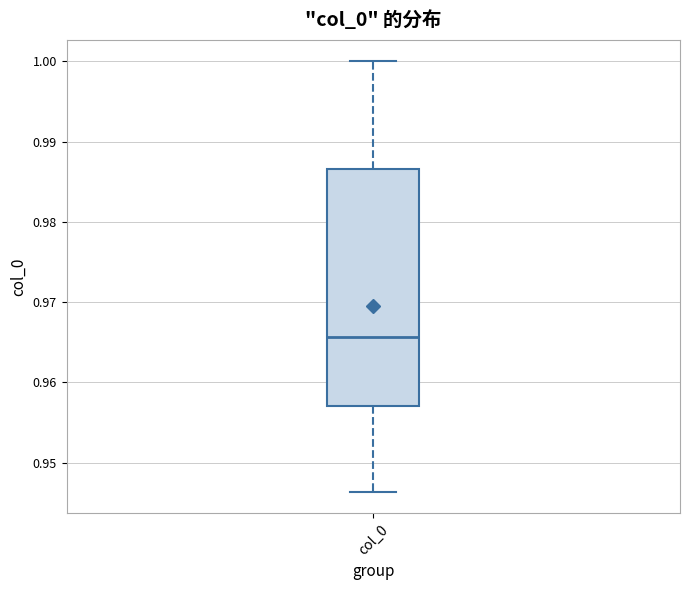

Transcribe this box plot: give where the median line is, the range the box spans, and where the two whiskers end, as read against the y-axis. The values are not printed on the chart, so give them approximately, as read against the axis.

median 0.966, box 0.957 to 0.987, whiskers 0.946 to 1.000